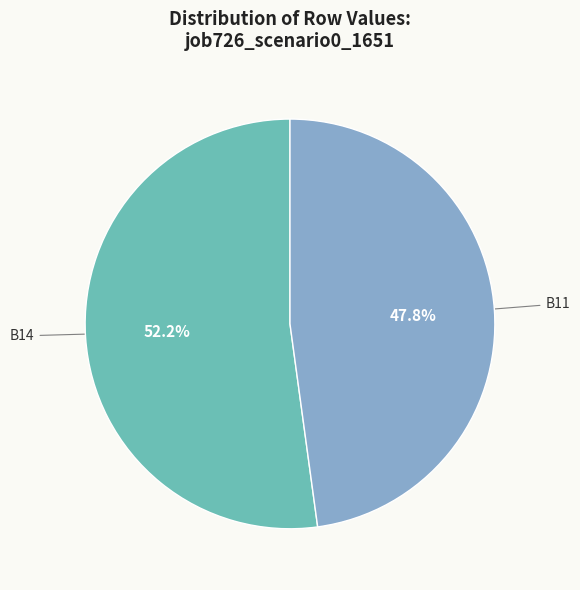

Is there any slice that represents more than half of the pie?

Yes